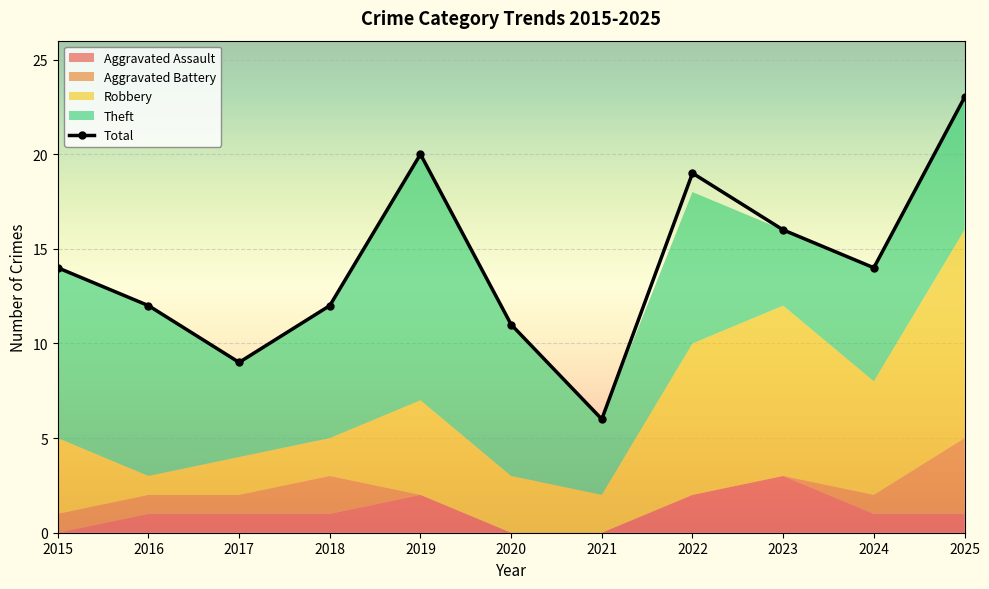

What is the sum of the values at 2019 and 2022?

39